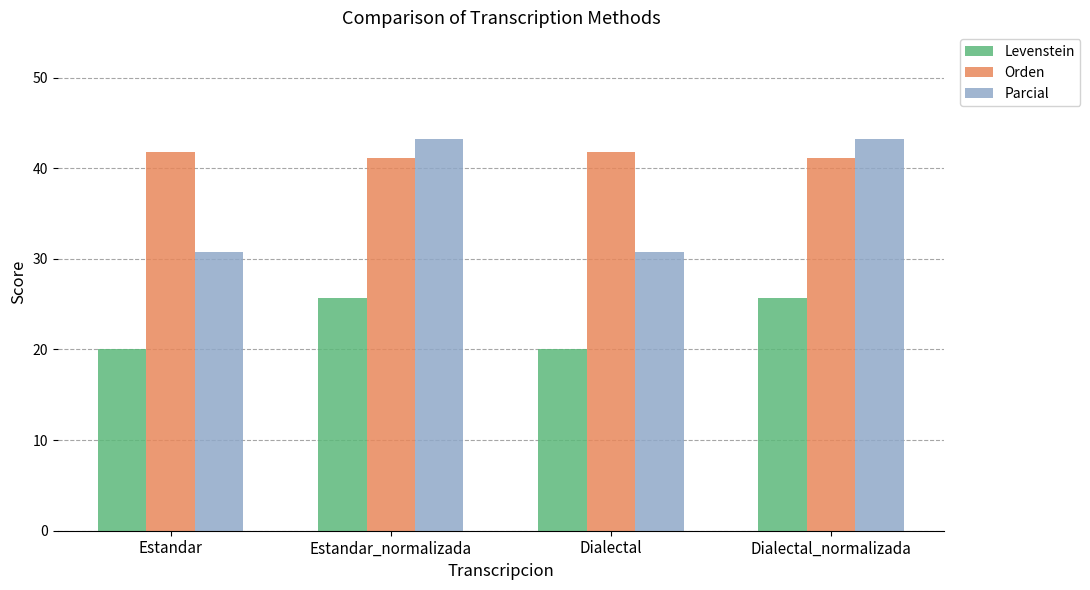

Which series changed the most between Estandar and Dialectal_normalizada?

Parcial